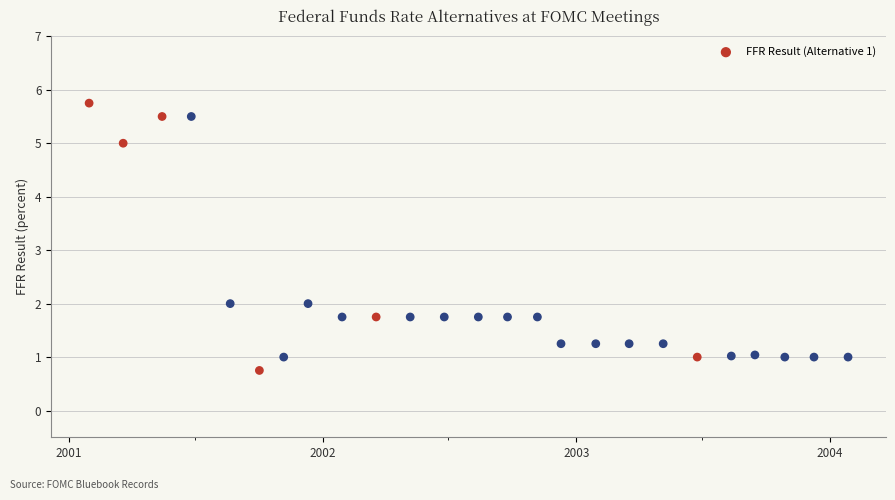

What is the range of X values (max minus min)?

1092.0